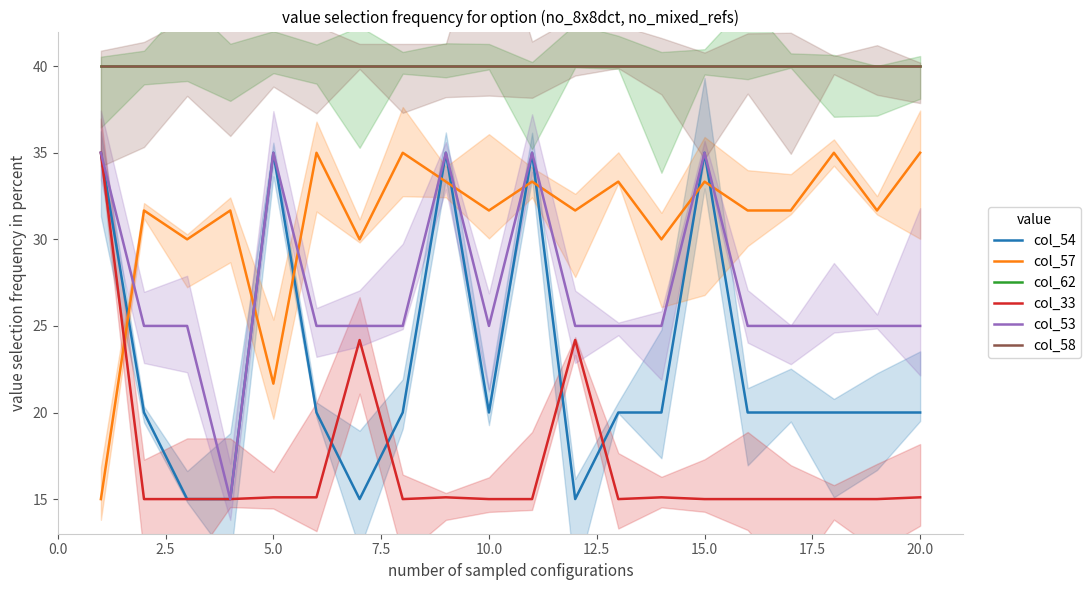

What are all the series names shown in the legend?

col_54, col_57, col_62, col_33, col_53, col_58